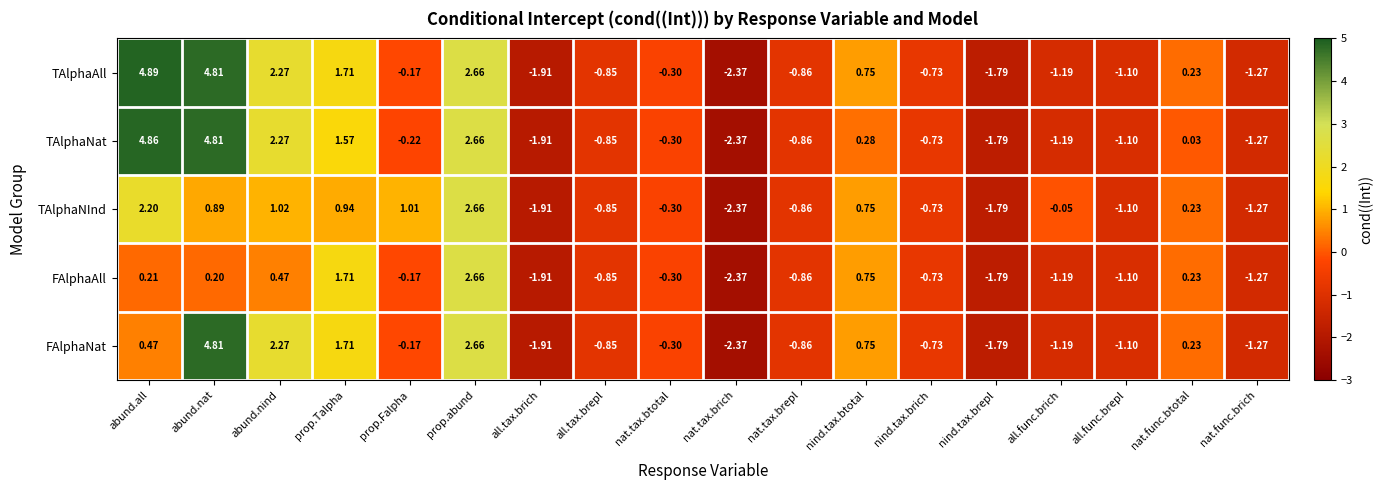

How many categories are shown in the chart?

18